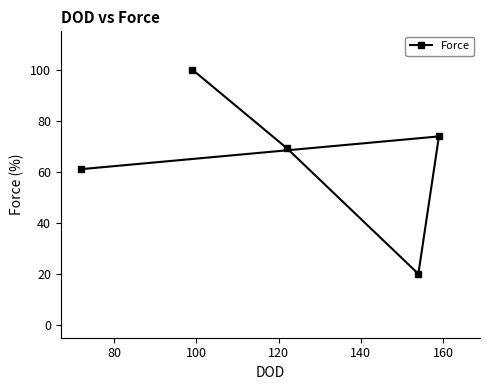

What is the value of the 5th point from the left?

73.8